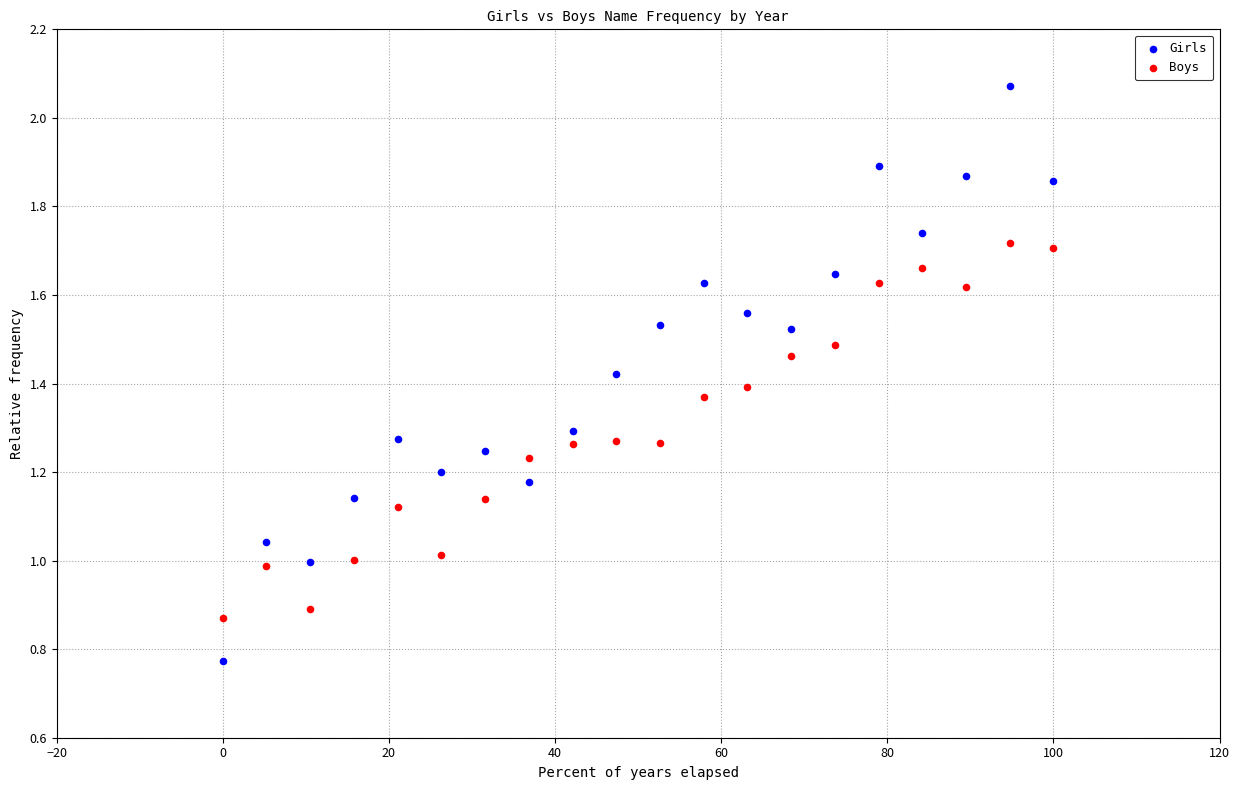

Across all data points, what is the range of X values (max minus min)?

100.0